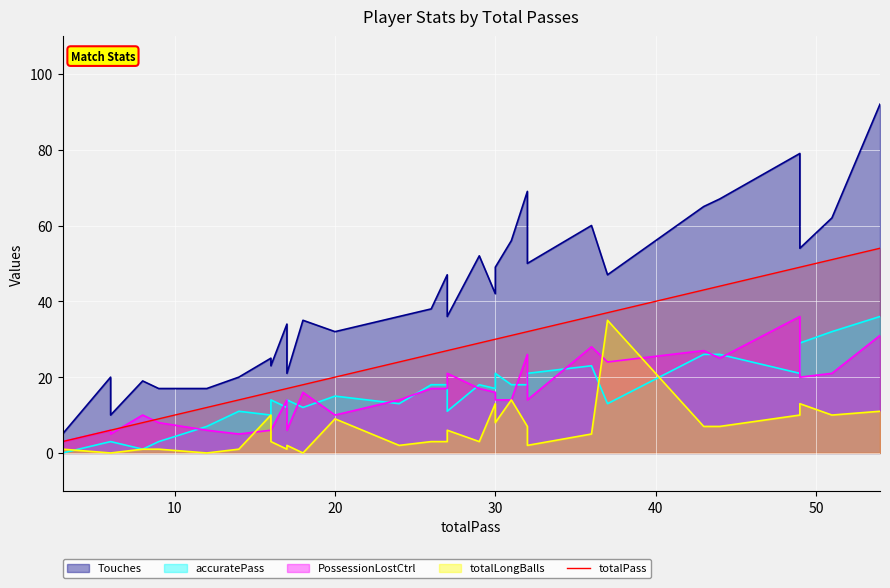

Reading left to right, extract all data points from this chart.

3	6	6	8	9	12	14	16	16	17	17	18	20	24	26	27	27	29	30	30	31	32	32	36	37	43	44	49	49	51	54